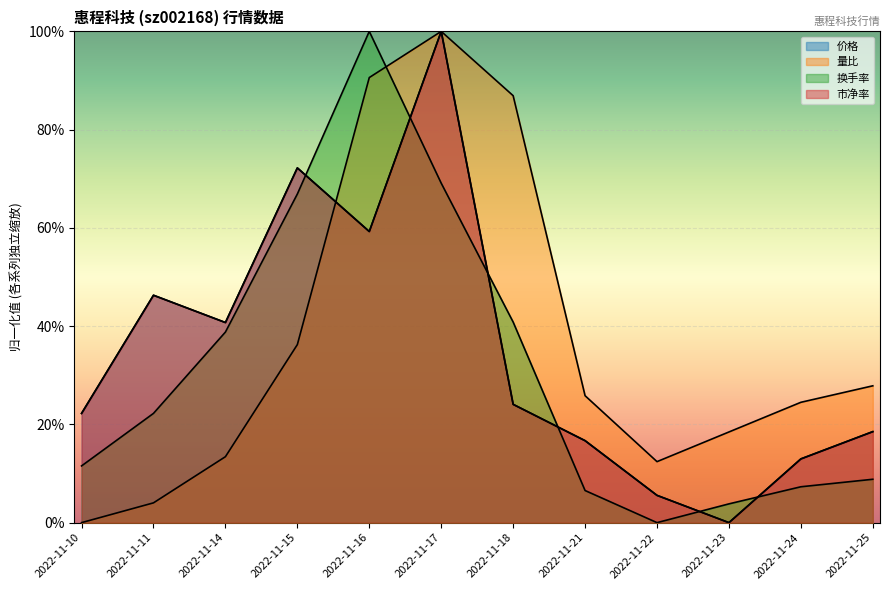

Reading left to right, list all the values displayed in this chart.

价格: 0.2	0.5	0.4	0.7	0.6	1.0	0.2	0.2	0.1	0.0	0.1	0.2
量比: 0.0	0.0	0.1	0.4	0.9	1.0	0.9	0.3	0.1	0.2	0.2	0.3
换手率: 0.1	0.2	0.4	0.7	1.0	0.7	0.4	0.1	0.0	0.0	0.1	0.1
市净率: 0.2	0.5	0.4	0.7	0.6	1.0	0.2	0.2	0.1	0.0	0.1	0.2